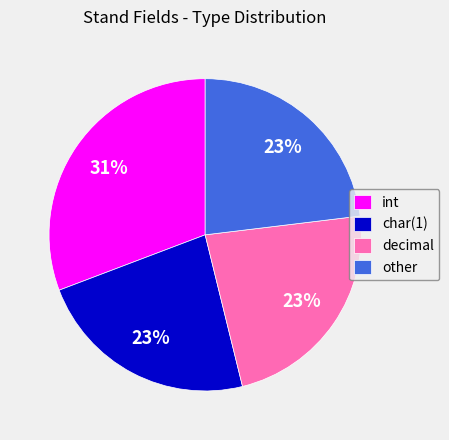

To the nearest percent, what is the difference between the largest and smallest slice percentages?

8%